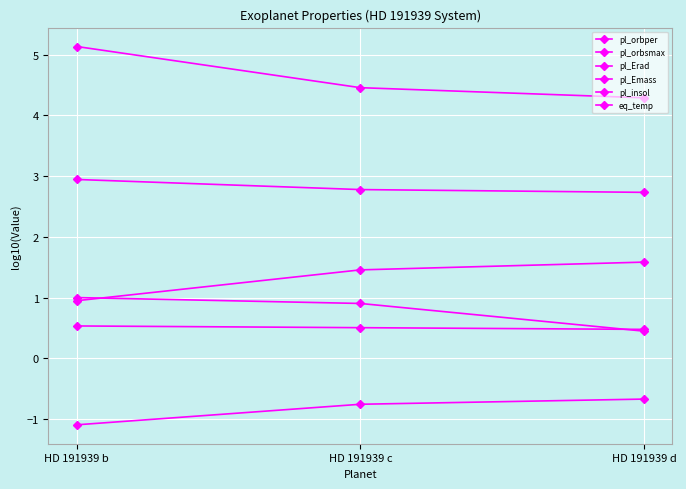

Reading left to right, extract all data points from this chart.

pl_orbper: HD 191939 b=0.9	HD 191939 c=1.5	HD 191939 d=1.6
pl_orbsmax: HD 191939 b=-1.1	HD 191939 c=-0.8	HD 191939 d=-0.7
pl_Erad: HD 191939 b=0.5	HD 191939 c=0.5	HD 191939 d=0.5
pl_Emass: HD 191939 b=1.0	HD 191939 c=0.9	HD 191939 d=0.4
pl_insol: HD 191939 b=5.1	HD 191939 c=4.5	HD 191939 d=4.3
eq_temp: HD 191939 b=2.9	HD 191939 c=2.8	HD 191939 d=2.7